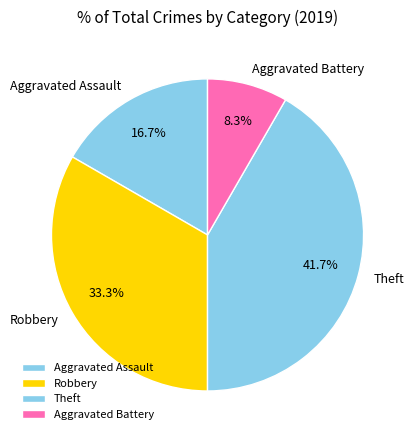

To the nearest percent, what is the difference between the Aggravated Battery and Robbery slice percentages?

25%